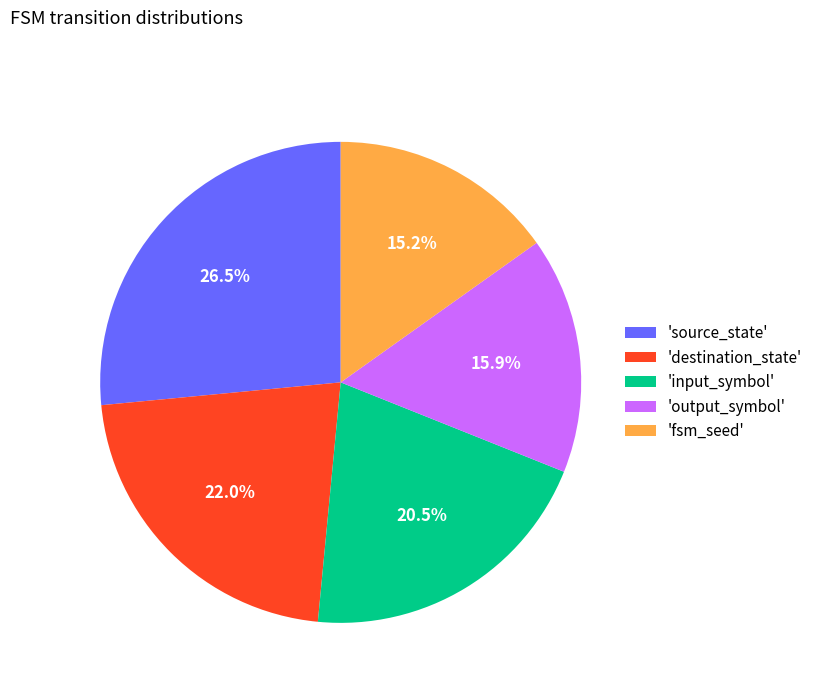

Count the number of slices in the pie.

5